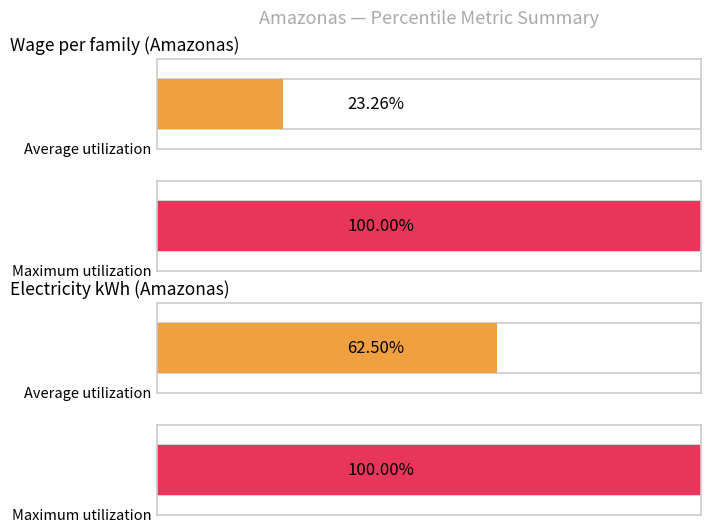

List the series in order of their peak value, lowest first.

Electricity consumption (kWh), Wage per family